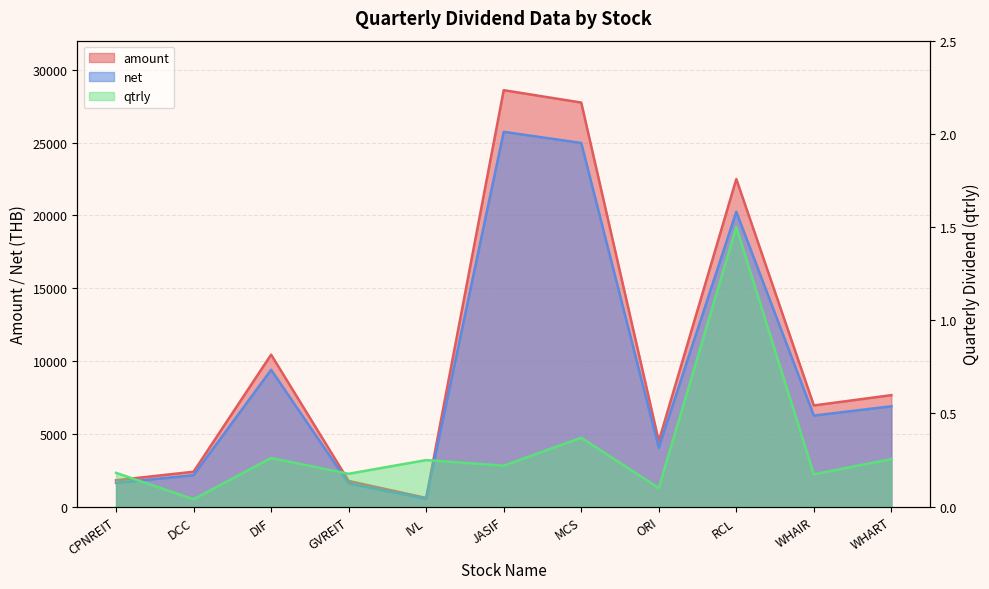

At which category does the chart reach its peak across all series?

JASIF